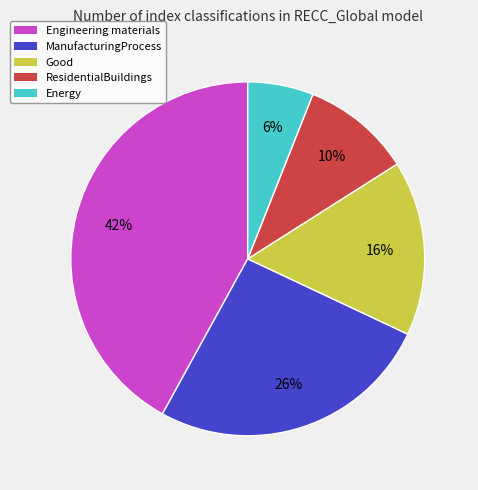

Which slice is the smallest?

Energy